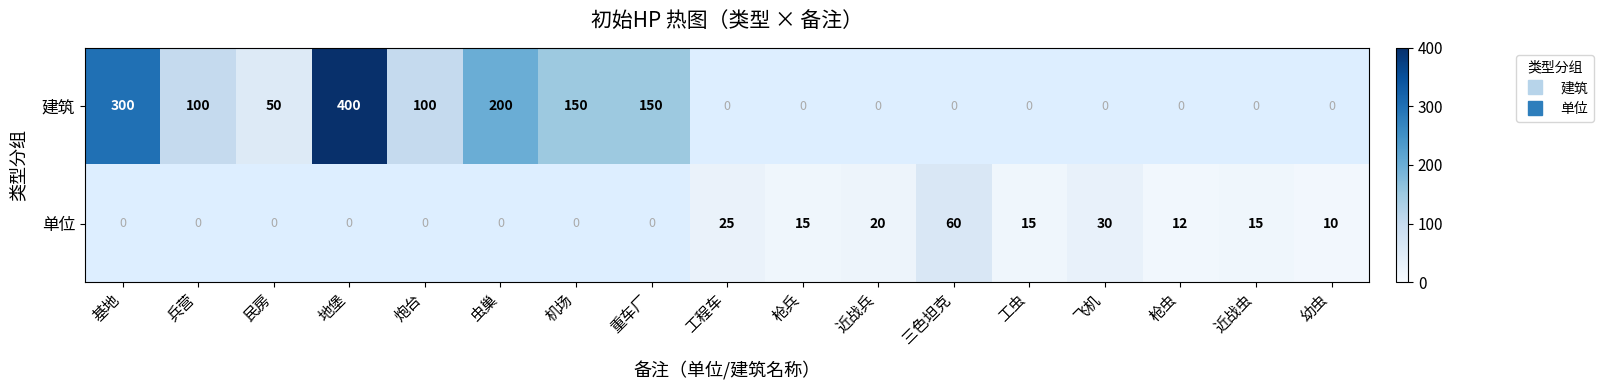

The 单位 series shows 12.0 at 枪虫. True or false?

True